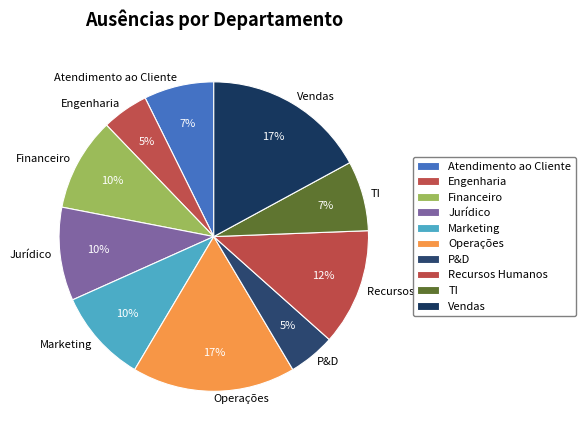

The Engenharia slice represents 5% of the pie. True or false?

True